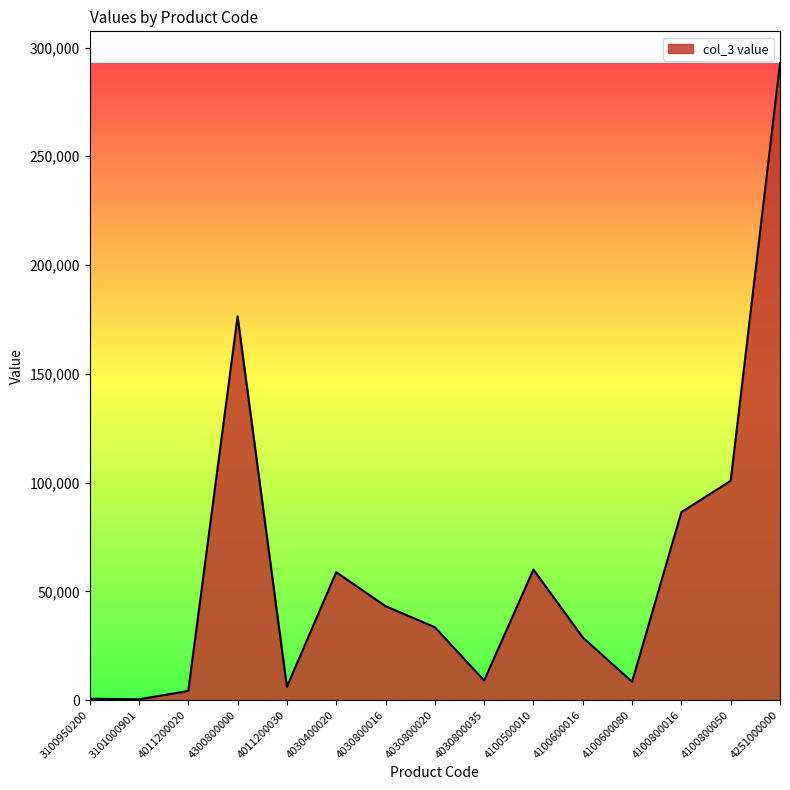

Approximately how many times larger is the value at 4030800035 compared to 4030800020?

0.3